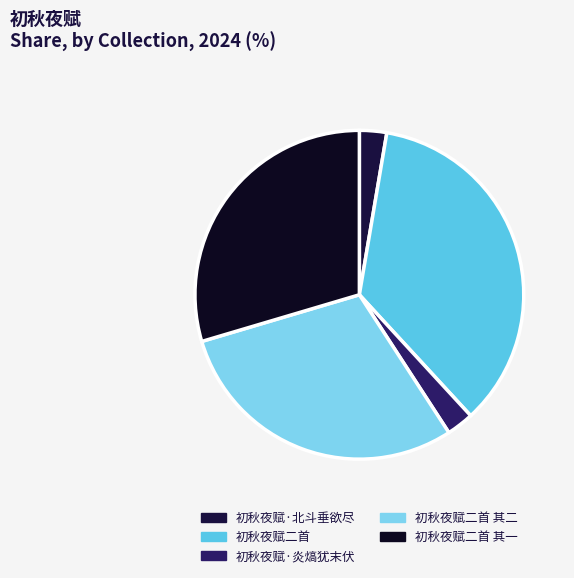

True or false: 初秋夜赋二首 其一 accounts for 24% of the total.

False